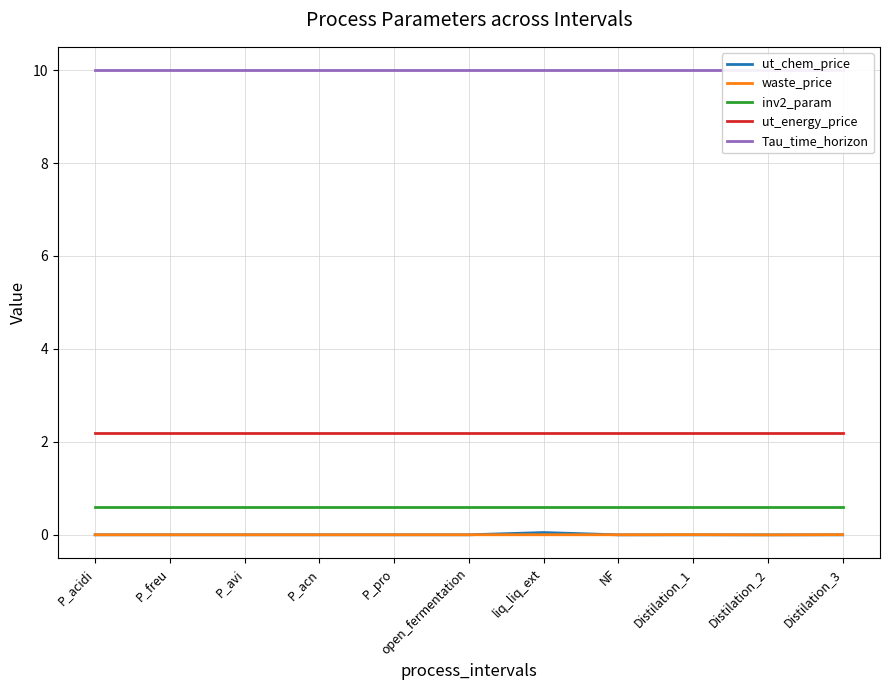

What is the difference between the highest and lowest values at Distilation_3?

10.0